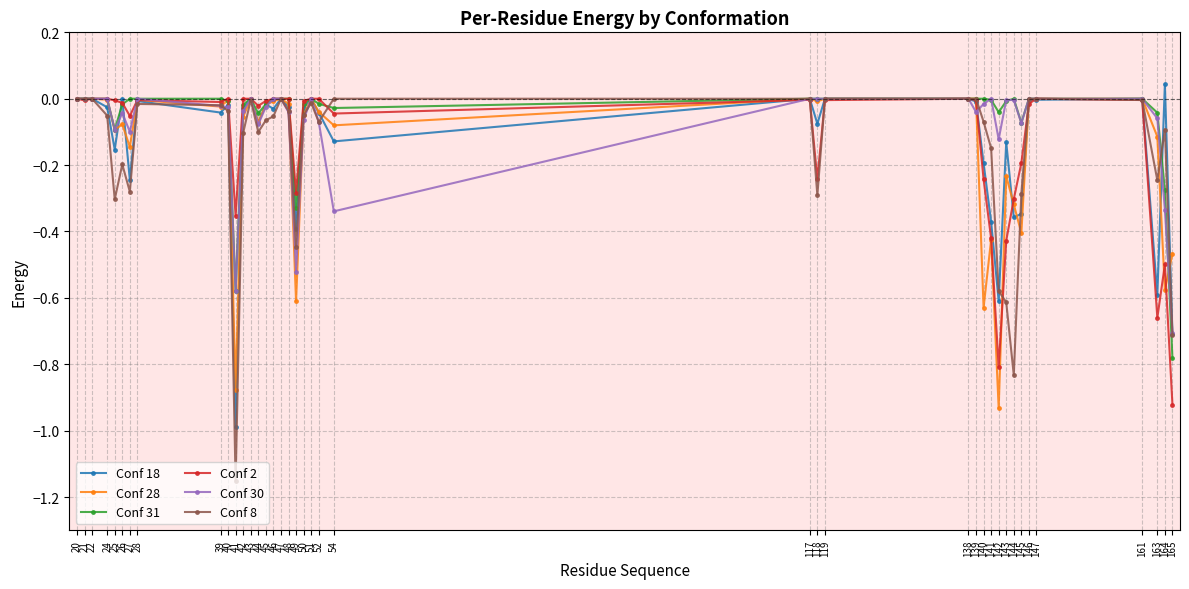

Is the value of Conf 8 at 163 greater than the value of Conf 28 at 118?

No